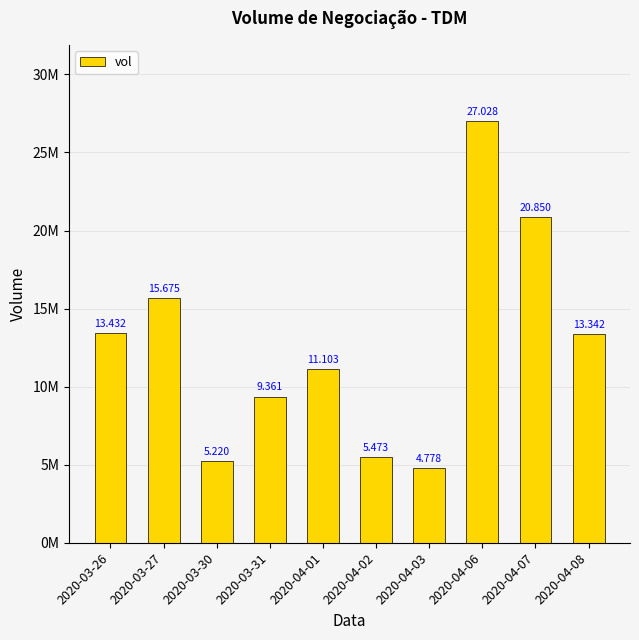

What is the greatest value displayed?

27028300